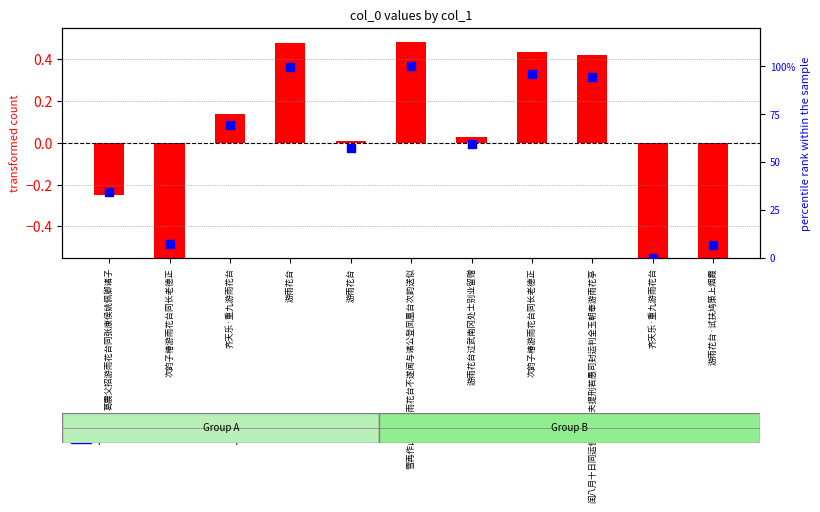

Which series reaches the maximum Y coordinate?

percentile rank within the sample